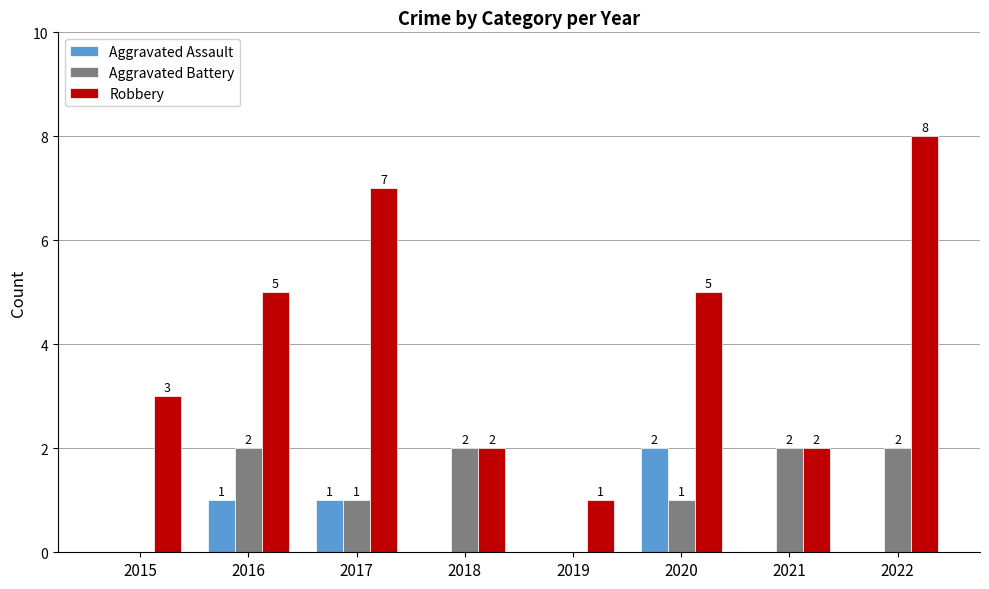

Which series has the largest range (max minus min)?

Robbery